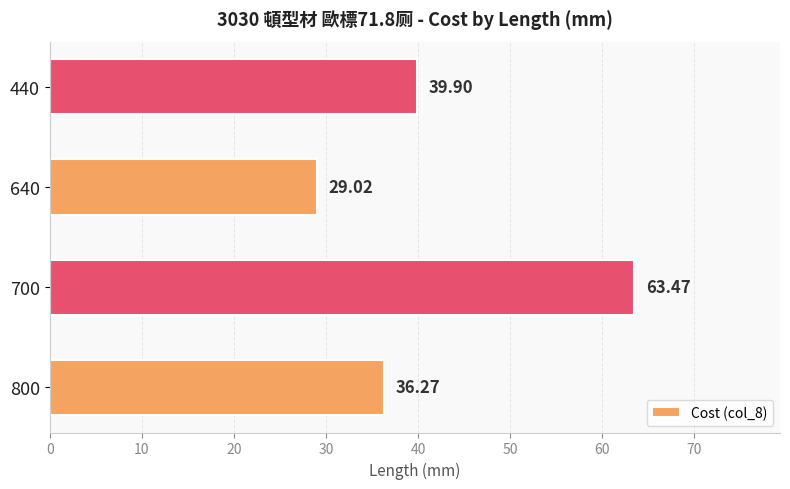

Rank the categories by value from highest to lowest.

700, 440, 800, 640